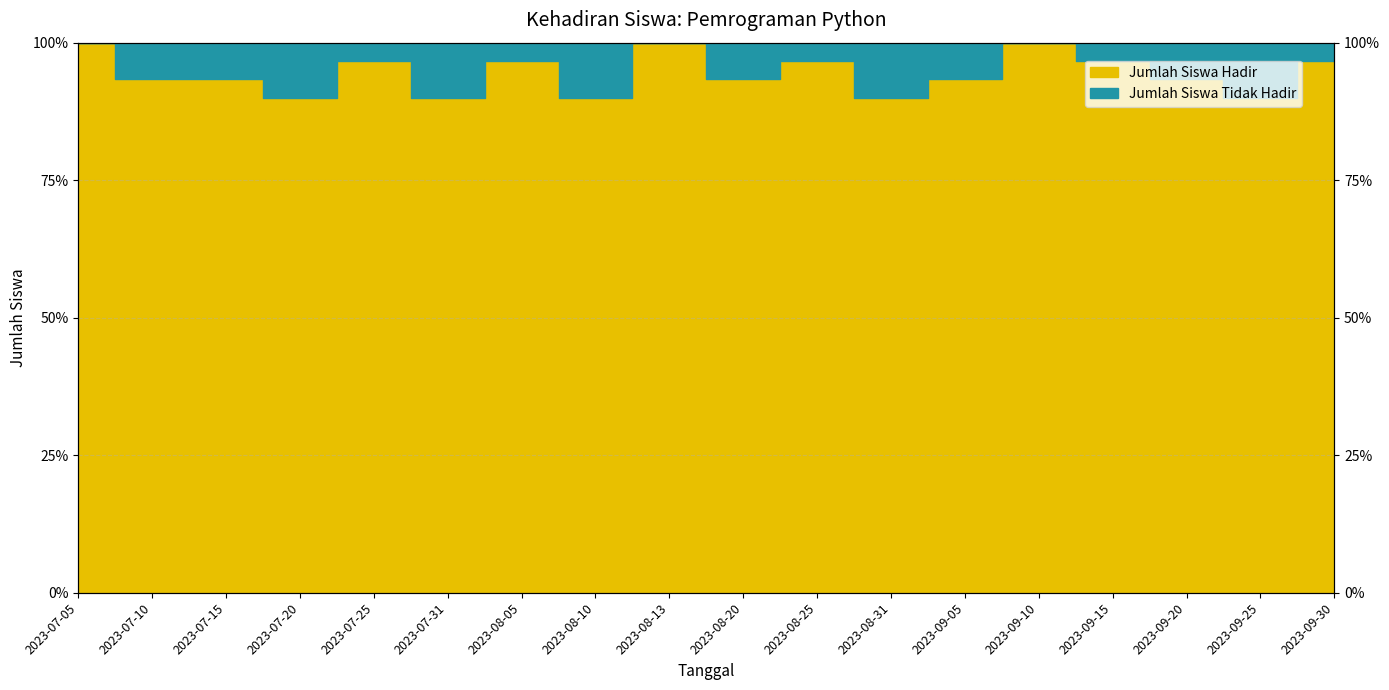

At which category does the chart reach its minimum across all series?

2023-07-20